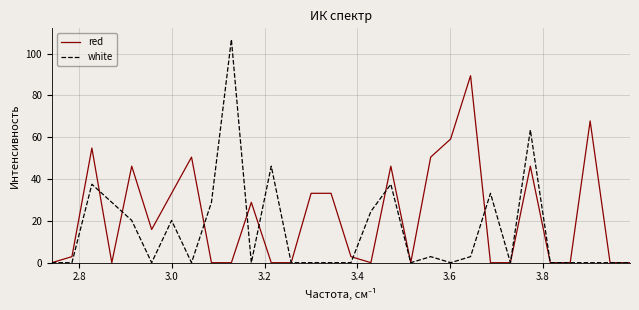

True or false: red has more than 1 points higher than both neighbors.

True